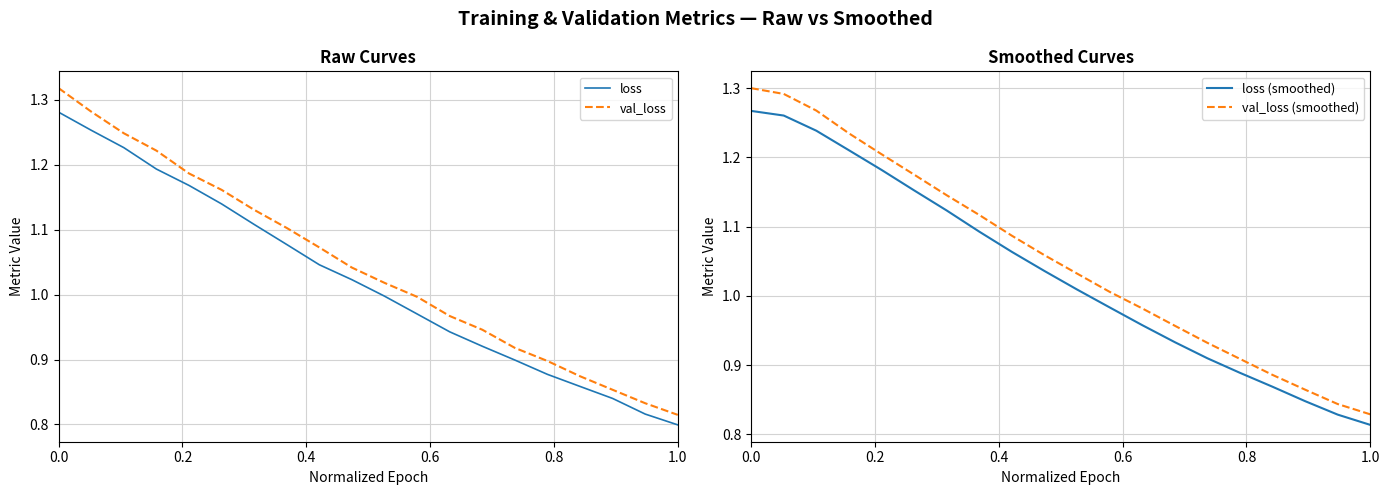

What are all the series names shown in the legend?

loss, val_loss, loss (smoothed), val_loss (smoothed)